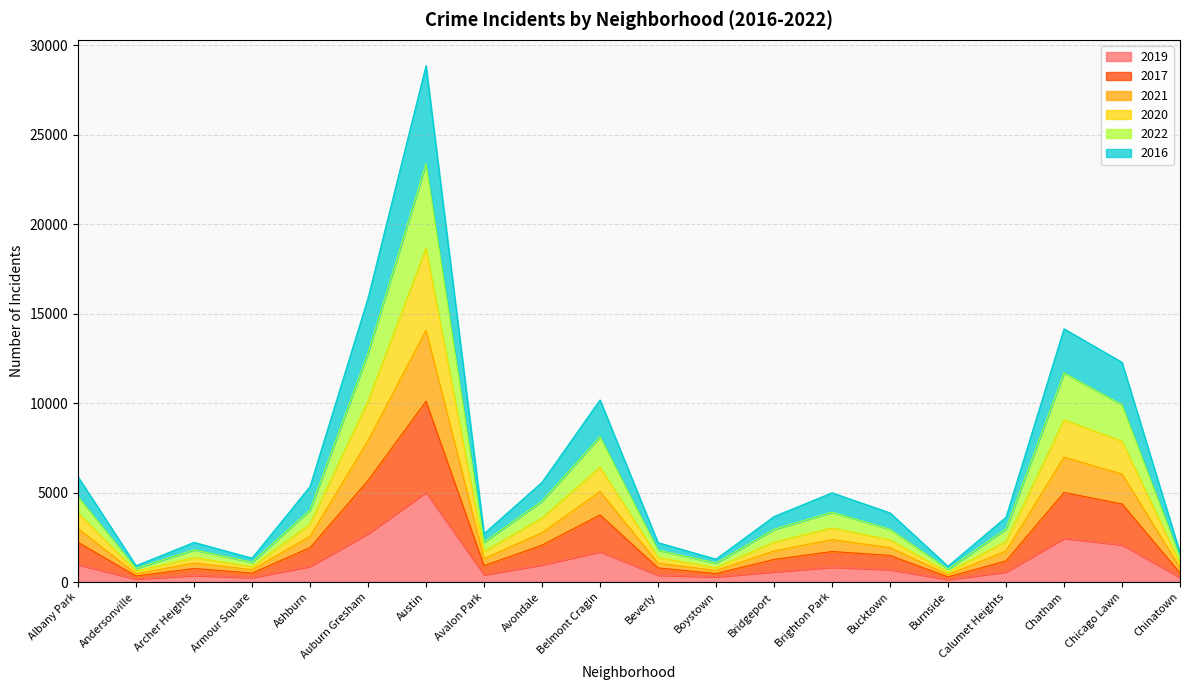

At which category is the sum across all series the highest?

Austin